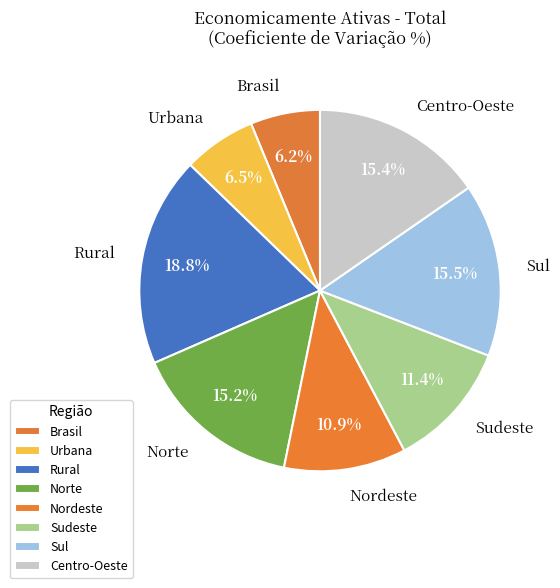

What is the total percentage of Sul and Centro-Oeste?

30.9%